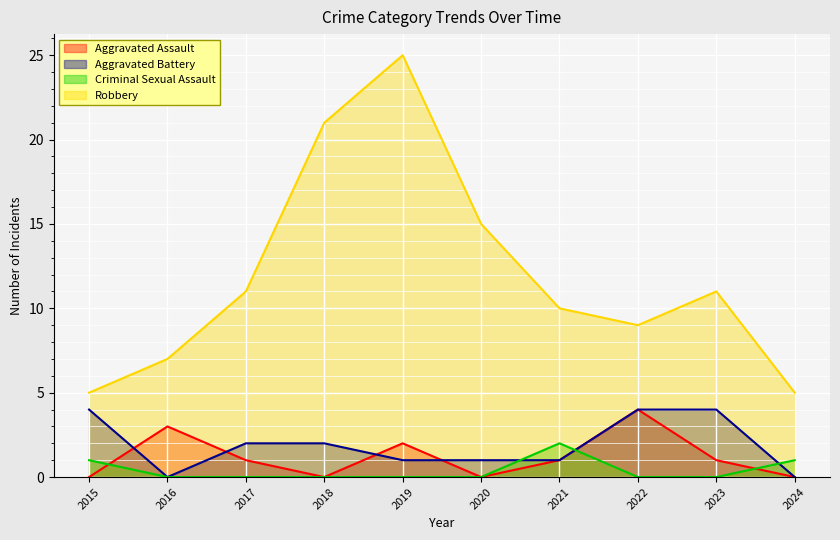

Which series changed the most between 2016 and 2018?

Robbery